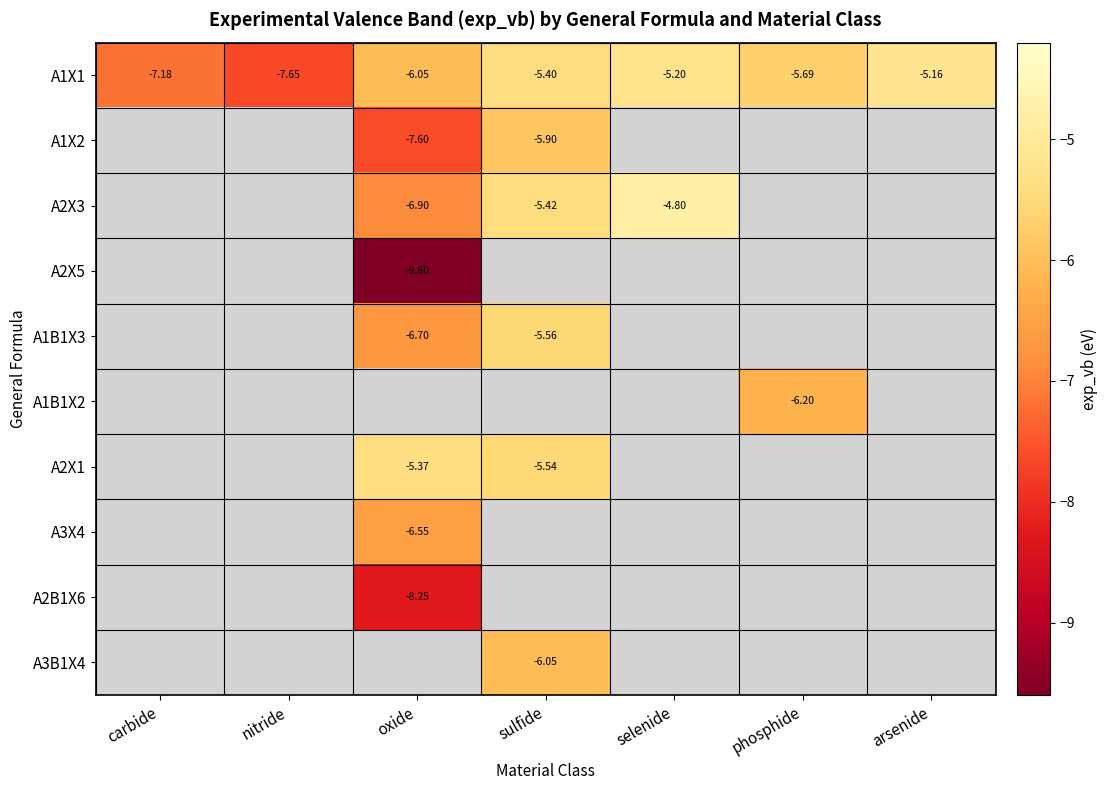

How many distinct data groups are displayed?

10